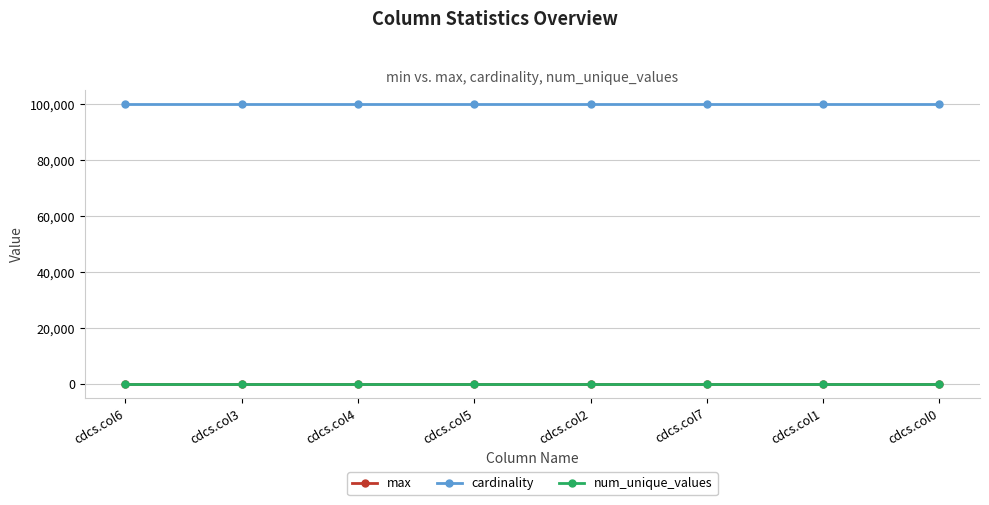

Count the number of data series in this chart.

3